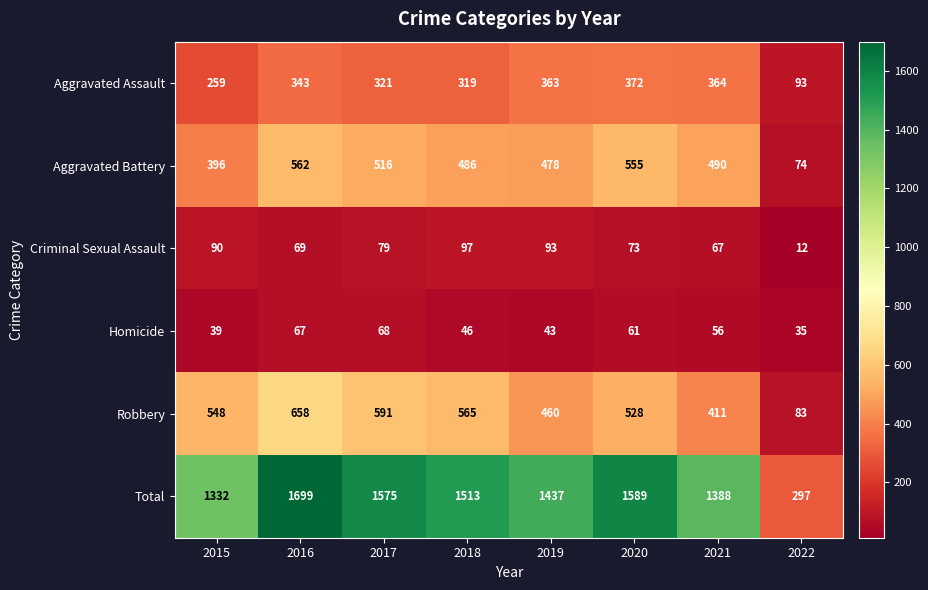

How many data points does each series have?

8